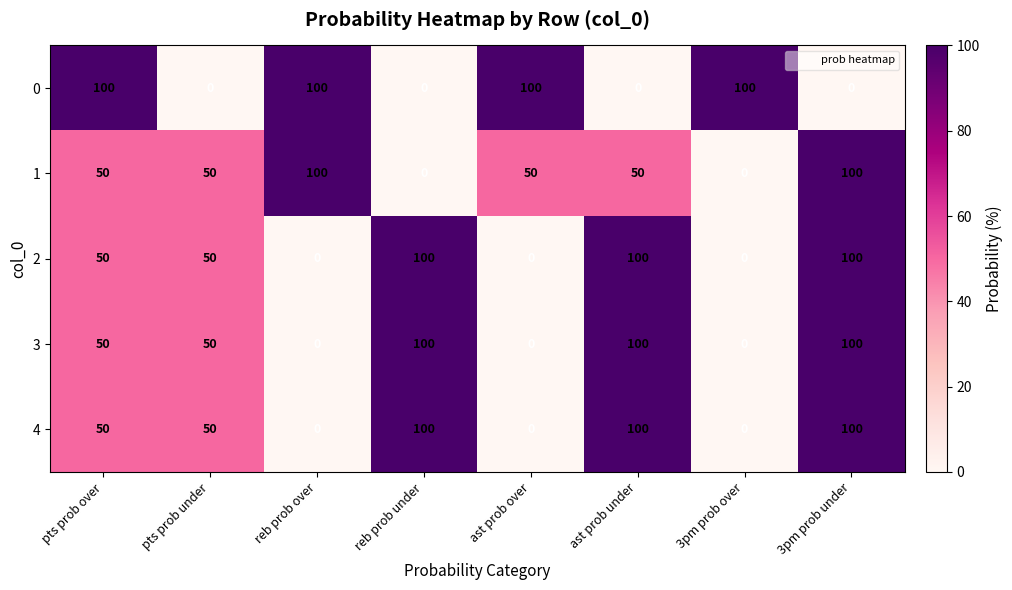

What is the difference between the highest and lowest values at ast prob over?

100